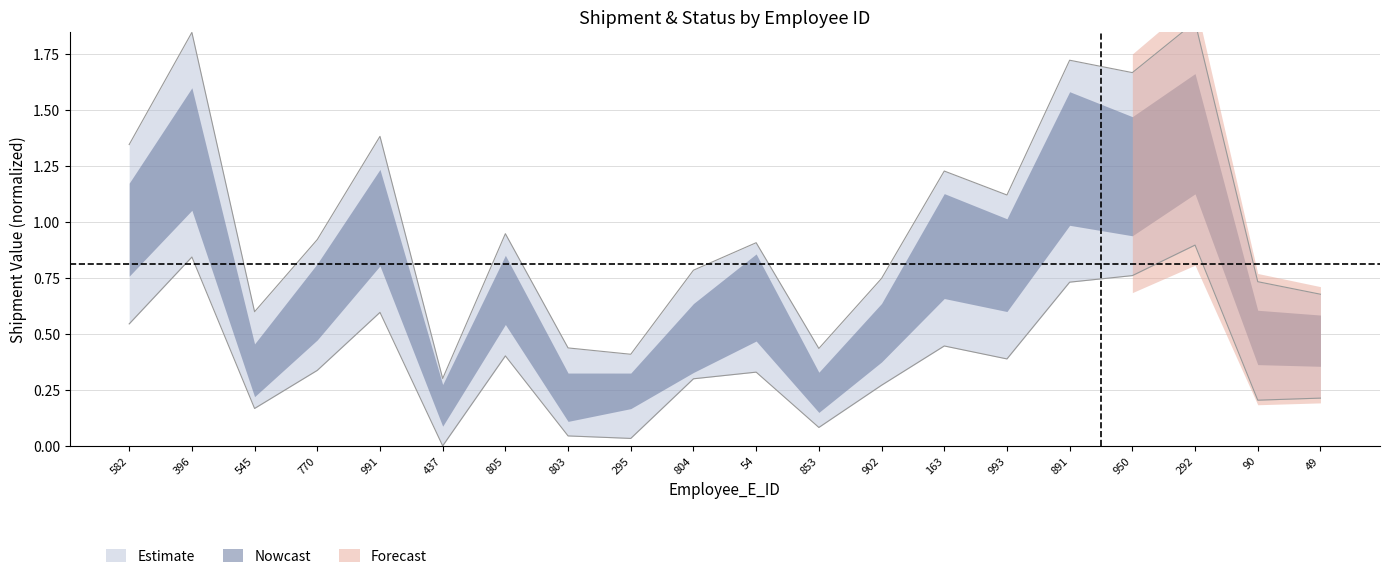

Is the value of Status_Sh_ID at 803 greater than the value of Shipment_Sh_ID at 770?

No